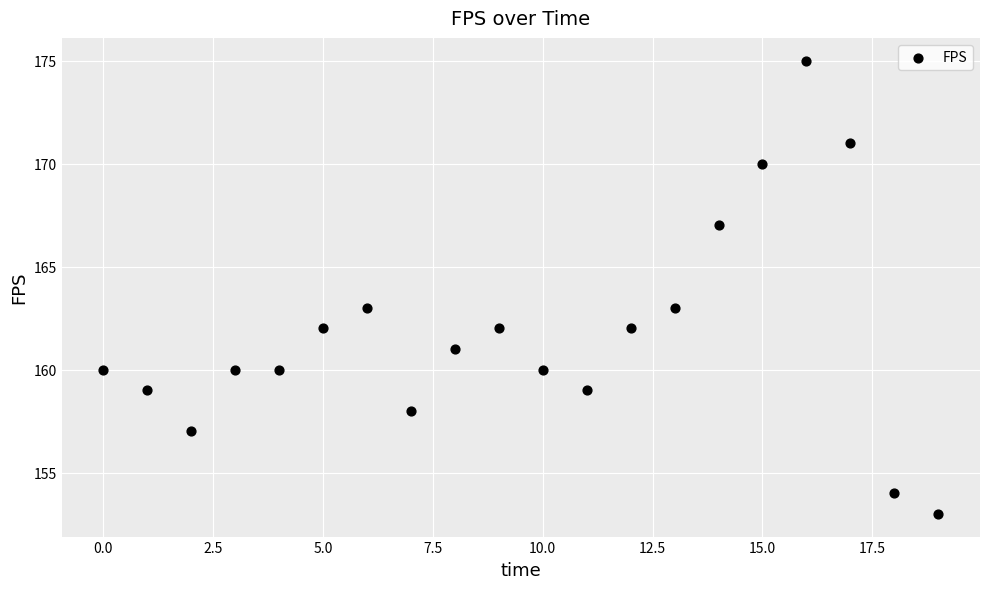

What is the range of Y values (max minus min)?

22